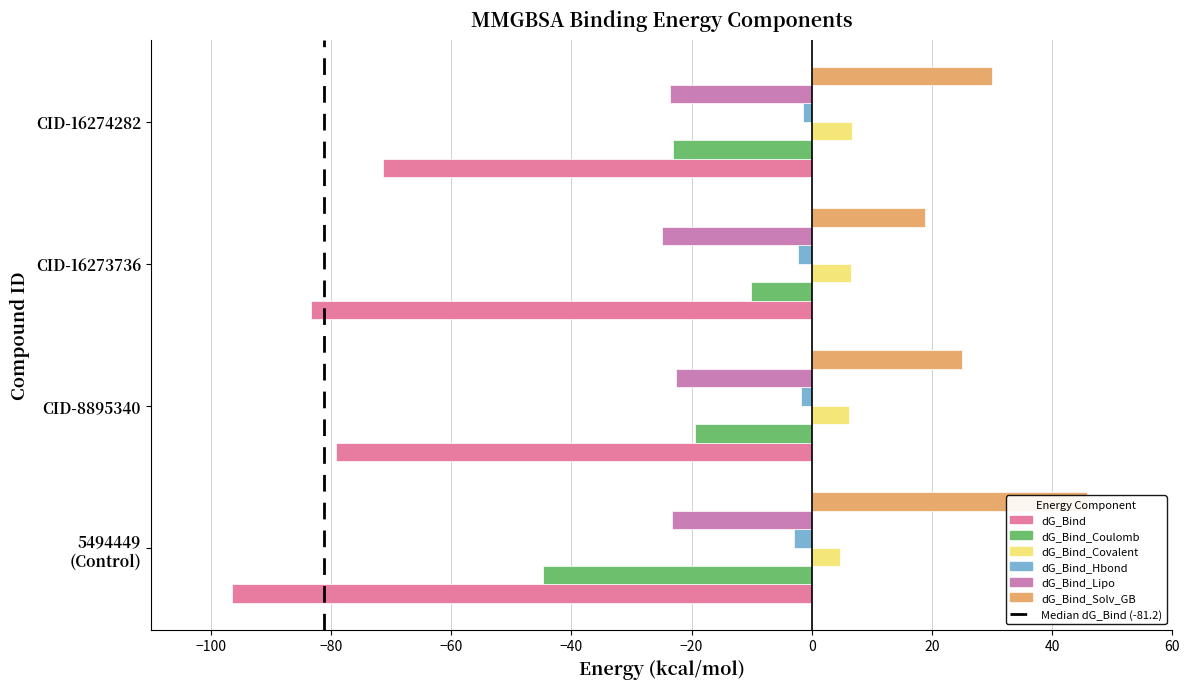

Reading left to right, extract all data points from this chart.

dG_Bind: -96.4	-79.2	-83.3	-71.3
dG_Bind_Coulomb: -44.7	-19.4	-10.1	-23.1
dG_Bind_Covalent: 4.7	6.1	6.5	6.7
dG_Bind_Hbond: -2.9	-1.7	-2.3	-1.4
dG_Bind_Lipo: -23.2	-22.5	-24.9	-23.6
dG_Bind_Solv_GB: 45.8	25.0	18.8	29.9